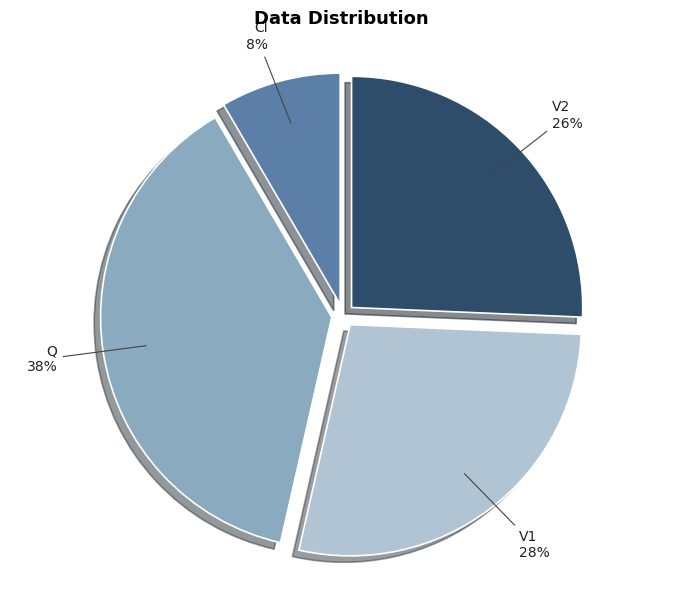

Do V2 and V1 together represent more than half of the pie?

Yes